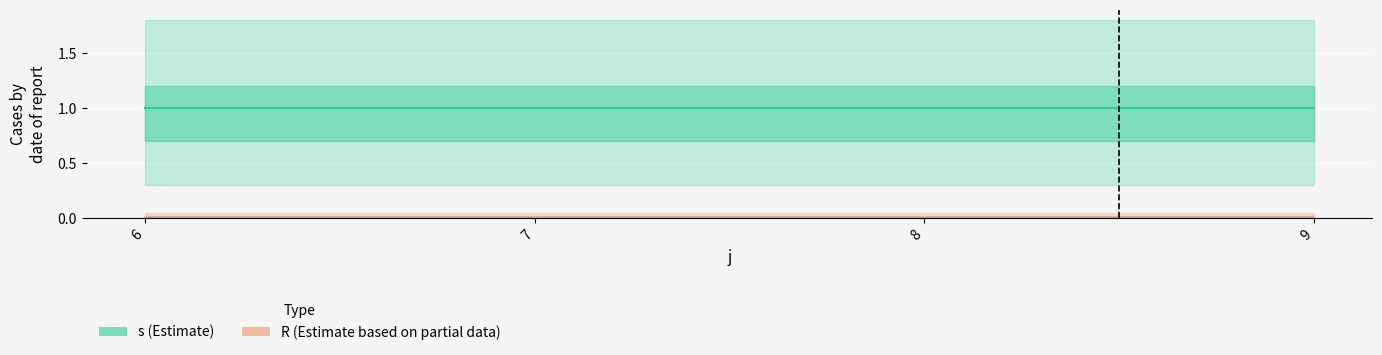

Is it true that s equals 1 at 6?

False